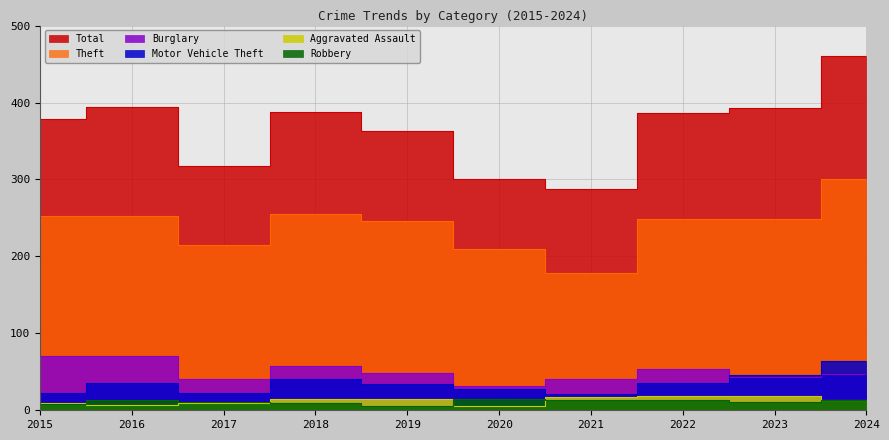

Reading left to right, transcribe all the data shown in this chart.

Theft: 2015=252	2016=253	2017=215	2018=255	2019=246	2020=210	2021=178	2022=248	2023=249	2024=300
Burglary: 2015=70	2016=70	2017=41	2018=58	2019=48	2020=31	2021=41	2022=53	2023=43	2024=47
Motor Vehicle Theft: 2015=22	2016=36	2017=23	2018=41	2019=34	2020=28	2021=21	2022=35	2023=46	2024=64
Aggravated Assault: 2015=9	2016=7	2017=10	2018=15	2019=15	2020=6	2021=17	2022=18	2023=19	2024=14
Robbery: 2015=8	2016=13	2017=11	2018=9	2019=5	2020=15	2021=13	2022=14	2023=11	2024=13
Total: 2015=378	2016=394	2017=318	2018=388	2019=363	2020=301	2021=287	2022=386	2023=393	2024=460